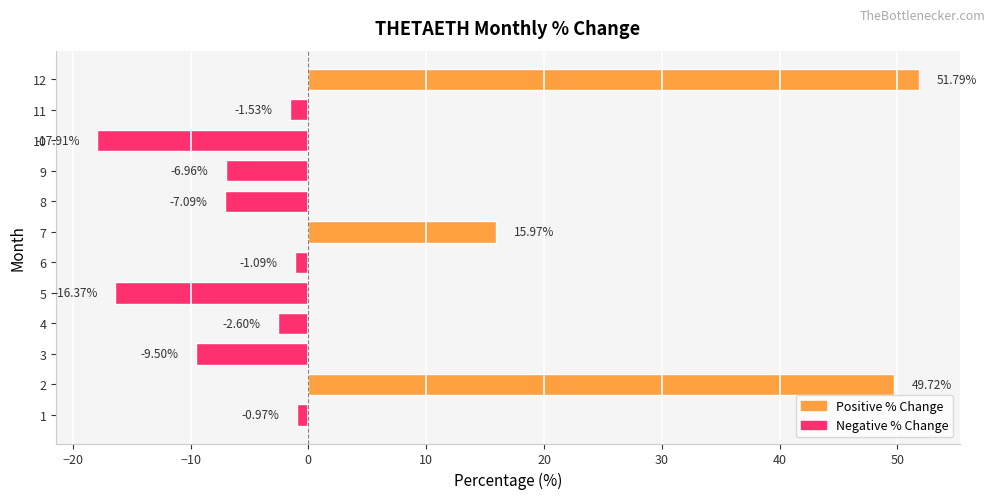

Where is the data nearest to the value 16?

7